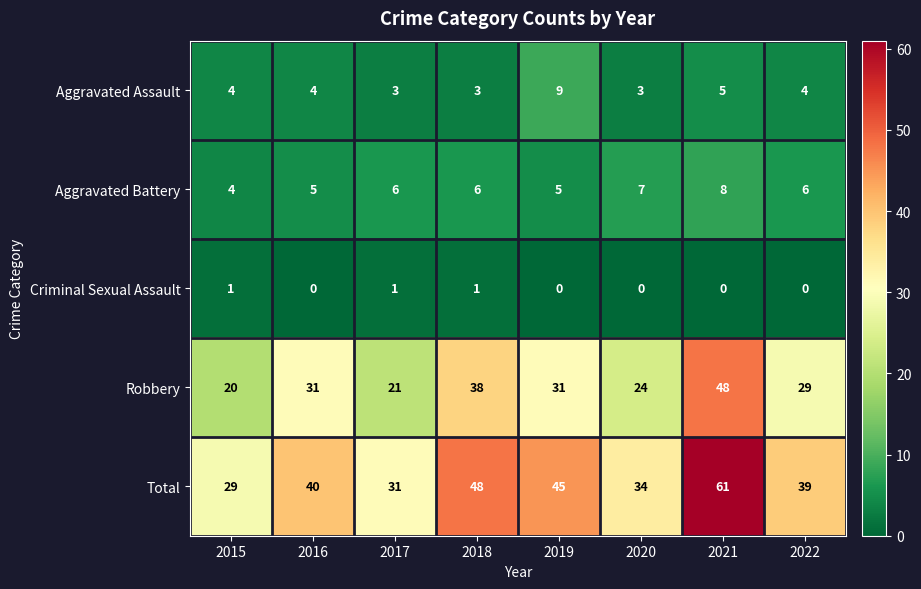

What is the difference between the second highest and minimum values in the Aggravated Battery series?

3